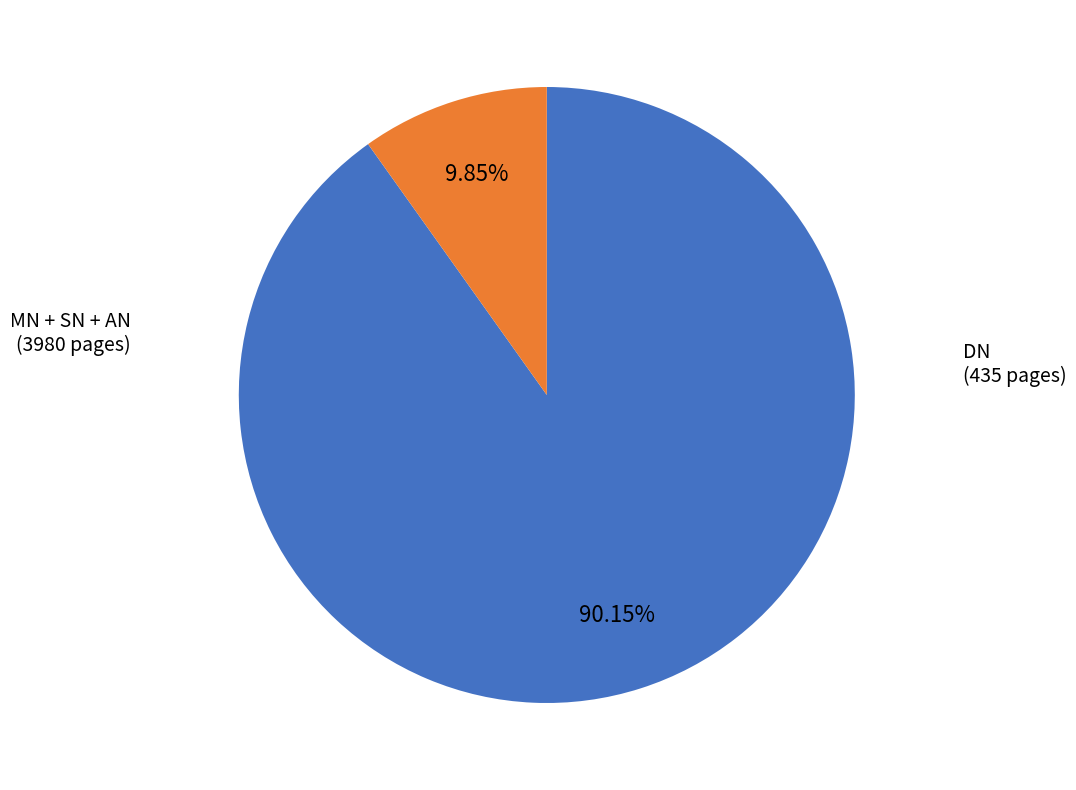

Is there any slice that represents more than half of the pie?

Yes